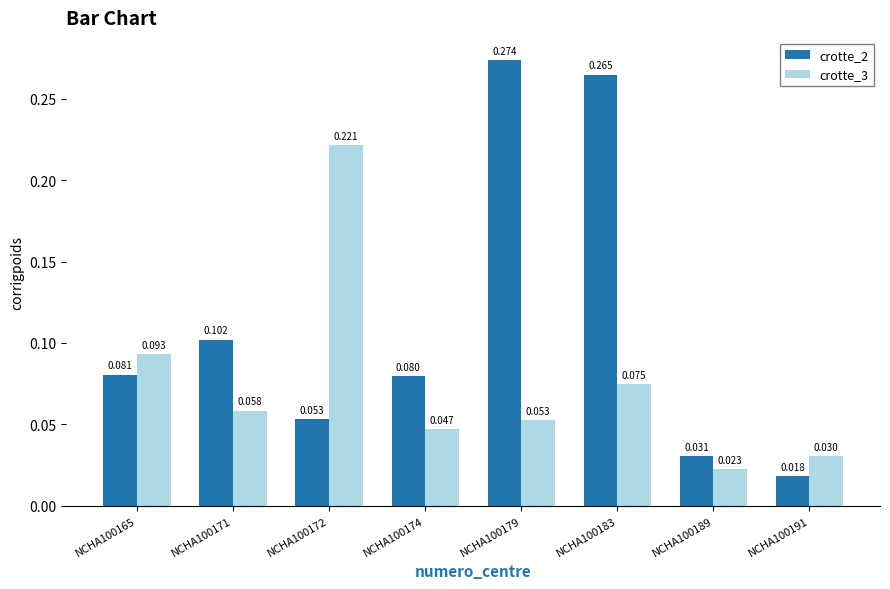

Is the value of crotte_2 at NCHA100179 greater than the value of crotte_3 at NCHA100171?

Yes